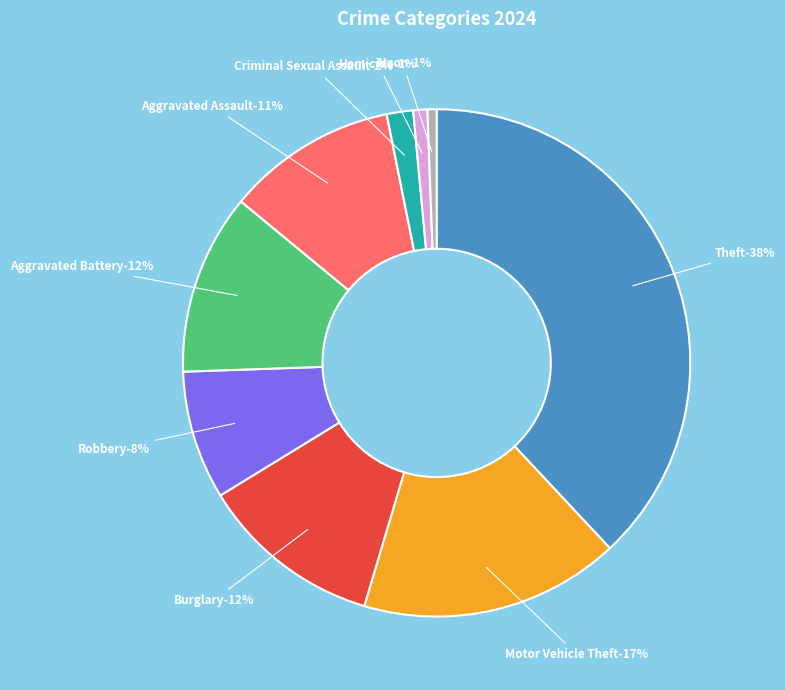

True or false: Robbery accounts for 22% of the total.

False